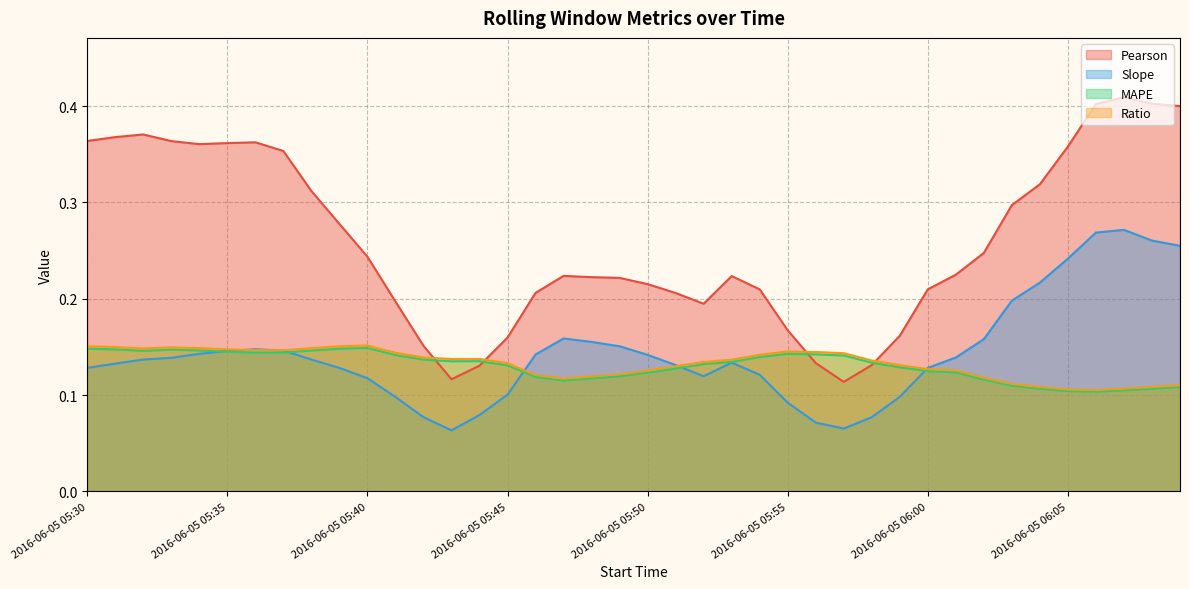

Reading right to left, transcribe all the data shown in this chart.

Pearson: 2016-06-05 06:09=0.4	2016-06-05 06:08=0.4	2016-06-05 06:07=0.4	2016-06-05 06:06=0.4	2016-06-05 06:05=0.4	2016-06-05 06:04=0.3	2016-06-05 06:03=0.3	2016-06-05 06:02=0.2	2016-06-05 06:01=0.2	2016-06-05 06:00=0.2	2016-06-05 05:59=0.2	2016-06-05 05:58=0.1	2016-06-05 05:57=0.1	2016-06-05 05:56=0.1	2016-06-05 05:55=0.2	2016-06-05 05:54=0.2	2016-06-05 05:53=0.2	2016-06-05 05:52=0.2	2016-06-05 05:51=0.2	2016-06-05 05:50=0.2	2016-06-05 05:49=0.2	2016-06-05 05:48=0.2	2016-06-05 05:47=0.2	2016-06-05 05:46=0.2	2016-06-05 05:45=0.2	2016-06-05 05:44=0.1	2016-06-05 05:43=0.1	2016-06-05 05:42=0.2	2016-06-05 05:41=0.2	2016-06-05 05:40=0.2	2016-06-05 05:39=0.3	2016-06-05 05:38=0.3	2016-06-05 05:37=0.4	2016-06-05 05:36=0.4	2016-06-05 05:35=0.4	2016-06-05 05:34=0.4	2016-06-05 05:33=0.4	2016-06-05 05:32=0.4	2016-06-05 05:31=0.4	2016-06-05 05:30=0.4
Slope: 2016-06-05 06:09=0.3	2016-06-05 06:08=0.3	2016-06-05 06:07=0.3	2016-06-05 06:06=0.3	2016-06-05 06:05=0.2	2016-06-05 06:04=0.2	2016-06-05 06:03=0.2	2016-06-05 06:02=0.2	2016-06-05 06:01=0.1	2016-06-05 06:00=0.1	2016-06-05 05:59=0.1	2016-06-05 05:58=0.1	2016-06-05 05:57=0.1	2016-06-05 05:56=0.1	2016-06-05 05:55=0.1	2016-06-05 05:54=0.1	2016-06-05 05:53=0.1	2016-06-05 05:52=0.1	2016-06-05 05:51=0.1	2016-06-05 05:50=0.1	2016-06-05 05:49=0.2	2016-06-05 05:48=0.2	2016-06-05 05:47=0.2	2016-06-05 05:46=0.1	2016-06-05 05:45=0.1	2016-06-05 05:44=0.1	2016-06-05 05:43=0.1	2016-06-05 05:42=0.1	2016-06-05 05:41=0.1	2016-06-05 05:40=0.1	2016-06-05 05:39=0.1	2016-06-05 05:38=0.1	2016-06-05 05:37=0.1	2016-06-05 05:36=0.1	2016-06-05 05:35=0.1	2016-06-05 05:34=0.1	2016-06-05 05:33=0.1	2016-06-05 05:32=0.1	2016-06-05 05:31=0.1	2016-06-05 05:30=0.1
MAPE: 2016-06-05 06:09=0.1	2016-06-05 06:08=0.1	2016-06-05 06:07=0.1	2016-06-05 06:06=0.1	2016-06-05 06:05=0.1	2016-06-05 06:04=0.1	2016-06-05 06:03=0.1	2016-06-05 06:02=0.1	2016-06-05 06:01=0.1	2016-06-05 06:00=0.1	2016-06-05 05:59=0.1	2016-06-05 05:58=0.1	2016-06-05 05:57=0.1	2016-06-05 05:56=0.1	2016-06-05 05:55=0.1	2016-06-05 05:54=0.1	2016-06-05 05:53=0.1	2016-06-05 05:52=0.1	2016-06-05 05:51=0.1	2016-06-05 05:50=0.1	2016-06-05 05:49=0.1	2016-06-05 05:48=0.1	2016-06-05 05:47=0.1	2016-06-05 05:46=0.1	2016-06-05 05:45=0.1	2016-06-05 05:44=0.1	2016-06-05 05:43=0.1	2016-06-05 05:42=0.1	2016-06-05 05:41=0.1	2016-06-05 05:40=0.1	2016-06-05 05:39=0.1	2016-06-05 05:38=0.1	2016-06-05 05:37=0.1	2016-06-05 05:36=0.1	2016-06-05 05:35=0.1	2016-06-05 05:34=0.1	2016-06-05 05:33=0.1	2016-06-05 05:32=0.1	2016-06-05 05:31=0.1	2016-06-05 05:30=0.1
Ratio: 2016-06-05 06:09=0.1	2016-06-05 06:08=0.1	2016-06-05 06:07=0.1	2016-06-05 06:06=0.1	2016-06-05 06:05=0.1	2016-06-05 06:04=0.1	2016-06-05 06:03=0.1	2016-06-05 06:02=0.1	2016-06-05 06:01=0.1	2016-06-05 06:00=0.1	2016-06-05 05:59=0.1	2016-06-05 05:58=0.1	2016-06-05 05:57=0.1	2016-06-05 05:56=0.1	2016-06-05 05:55=0.1	2016-06-05 05:54=0.1	2016-06-05 05:53=0.1	2016-06-05 05:52=0.1	2016-06-05 05:51=0.1	2016-06-05 05:50=0.1	2016-06-05 05:49=0.1	2016-06-05 05:48=0.1	2016-06-05 05:47=0.1	2016-06-05 05:46=0.1	2016-06-05 05:45=0.1	2016-06-05 05:44=0.1	2016-06-05 05:43=0.1	2016-06-05 05:42=0.1	2016-06-05 05:41=0.1	2016-06-05 05:40=0.2	2016-06-05 05:39=0.2	2016-06-05 05:38=0.1	2016-06-05 05:37=0.1	2016-06-05 05:36=0.1	2016-06-05 05:35=0.1	2016-06-05 05:34=0.1	2016-06-05 05:33=0.1	2016-06-05 05:32=0.1	2016-06-05 05:31=0.1	2016-06-05 05:30=0.2